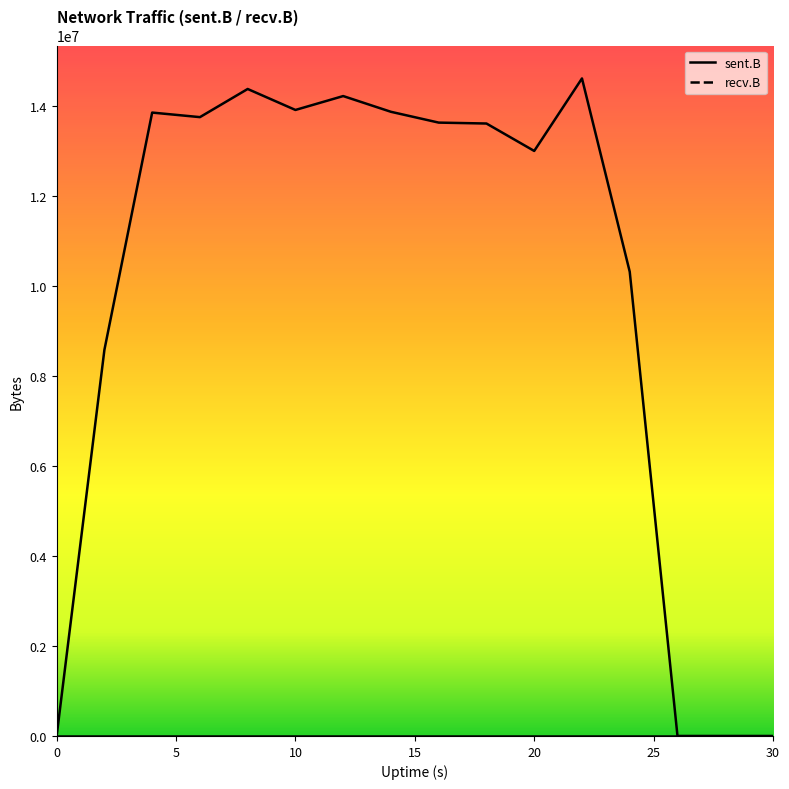

Reading left to right, list all the values displayed in this chart.

0=0	2=8587460	4=13863962	6=13762524	8=14388506	10=13922131	12=14231022	14=13881077	16=13640821	18=13620505	20=13010584	22=14623062	24=10324235	26=0	28=0	30=0